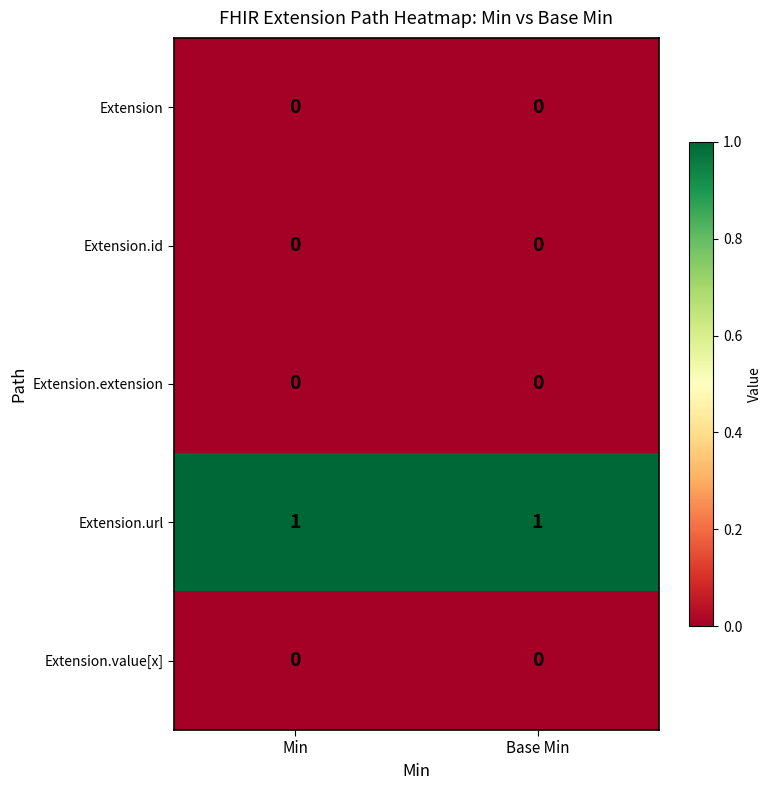

Reading left to right, transcribe all the data shown in this chart.

Extension: Min=0	Base Min=0
Extension.id: Min=0	Base Min=0
Extension.extension: Min=0	Base Min=0
Extension.url: Min=1	Base Min=1
Extension.value[x]: Min=0	Base Min=0